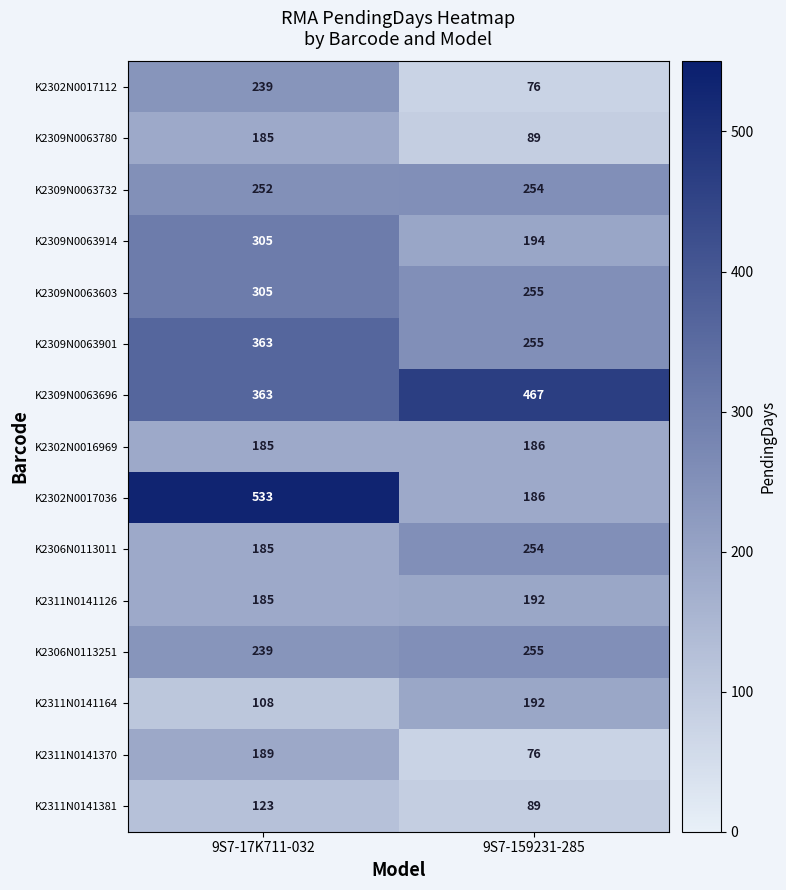

List the labels in order of K2311N0141126 value, smallest first.

9S7-17K711-032, 9S7-159231-285